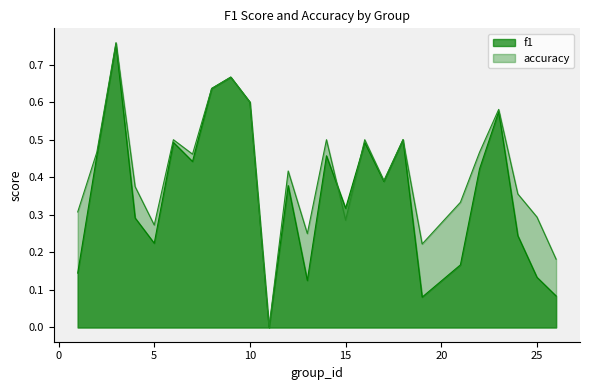

Which series has the widest spread of values?

accuracy